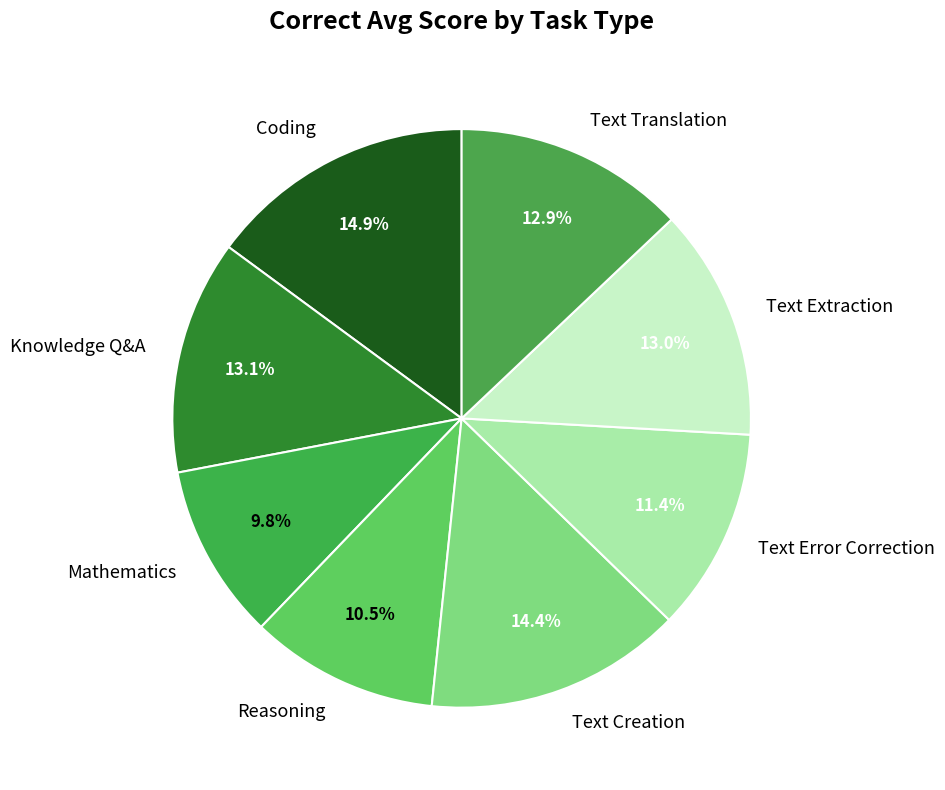

Which category has the smallest portion of the pie?

Mathematics